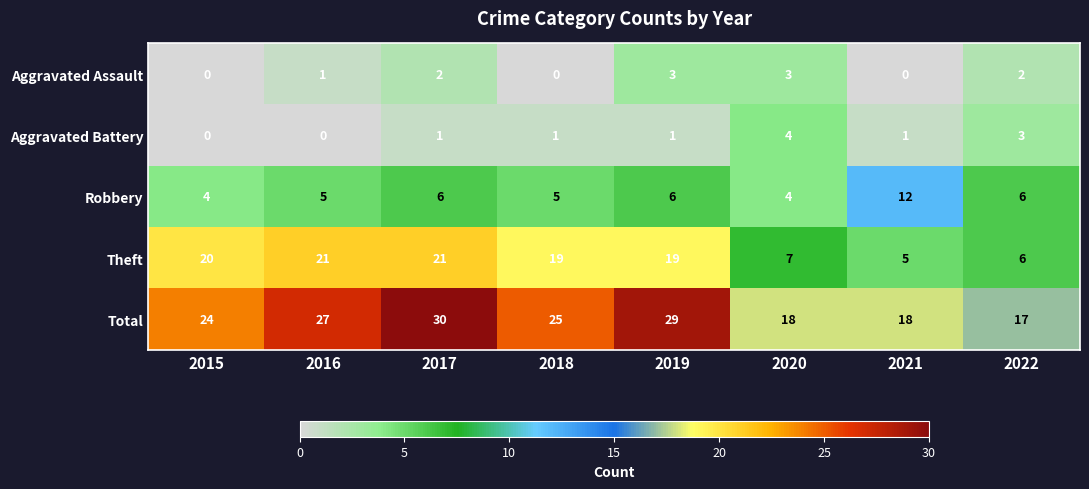

At which label does Total first exceed 25?

2016